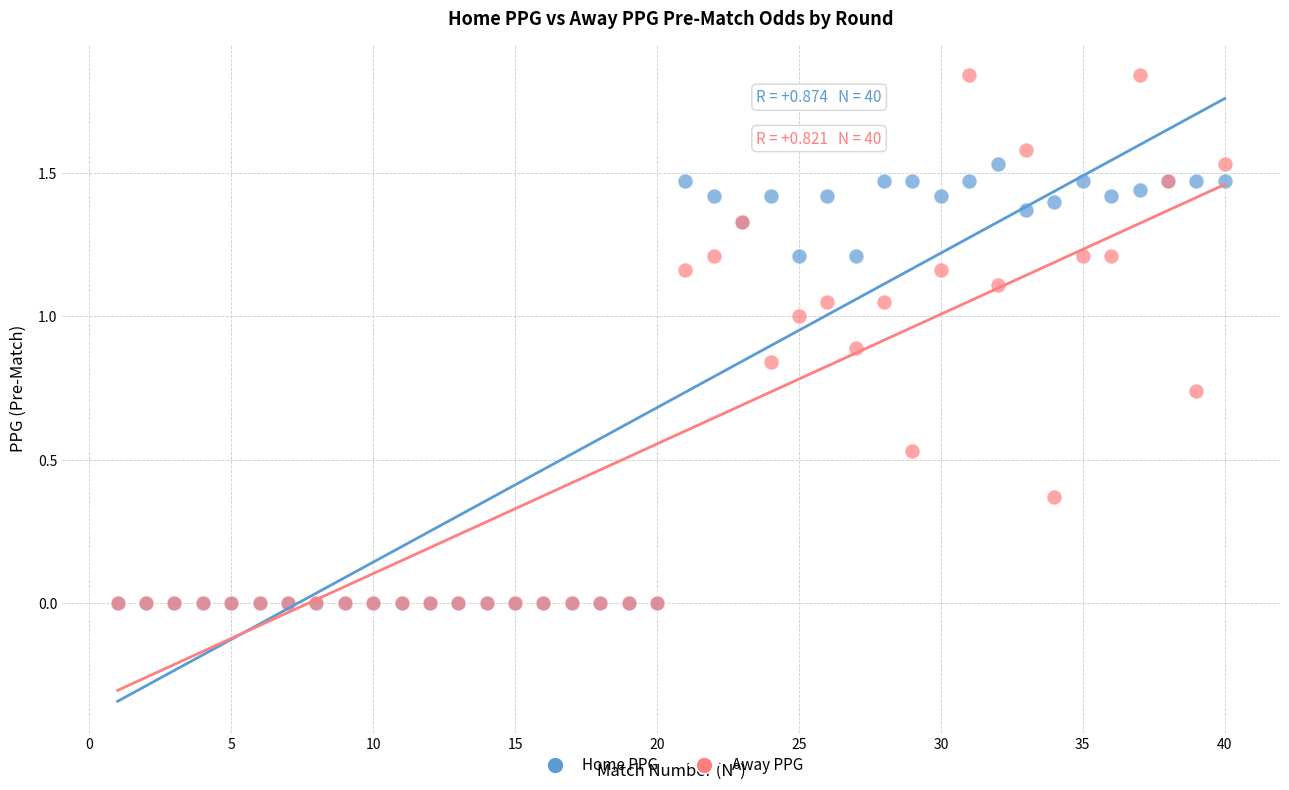

What are all the series names shown in the legend?

Home PPG, Away PPG